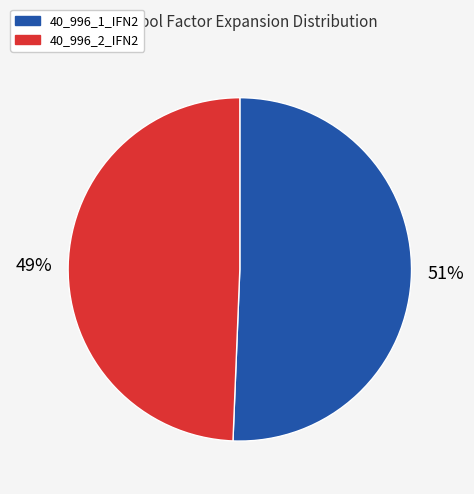

How many slices are in this pie chart?

2